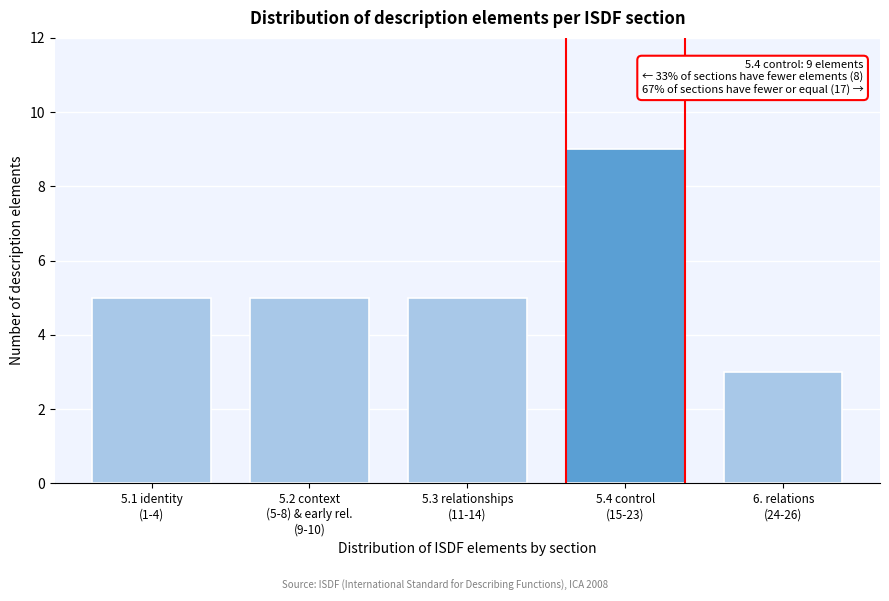

Reading right to left, extract all data points from this chart.

3	9	5	5	5